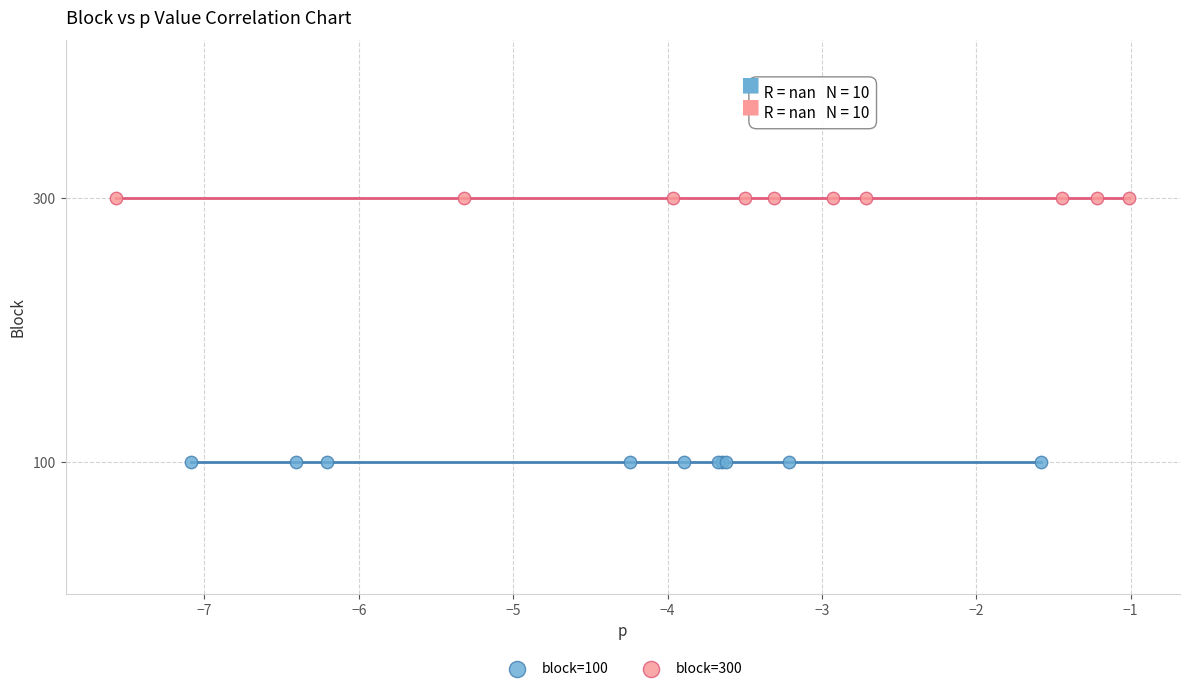

What are all the series names shown in the legend?

block=100, block=300